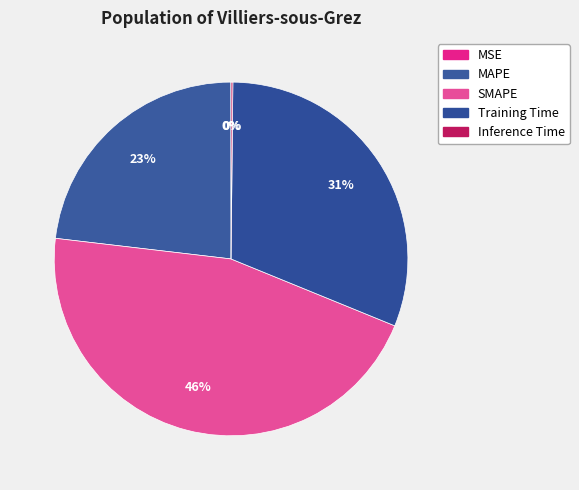

How many segments does this pie chart have?

5